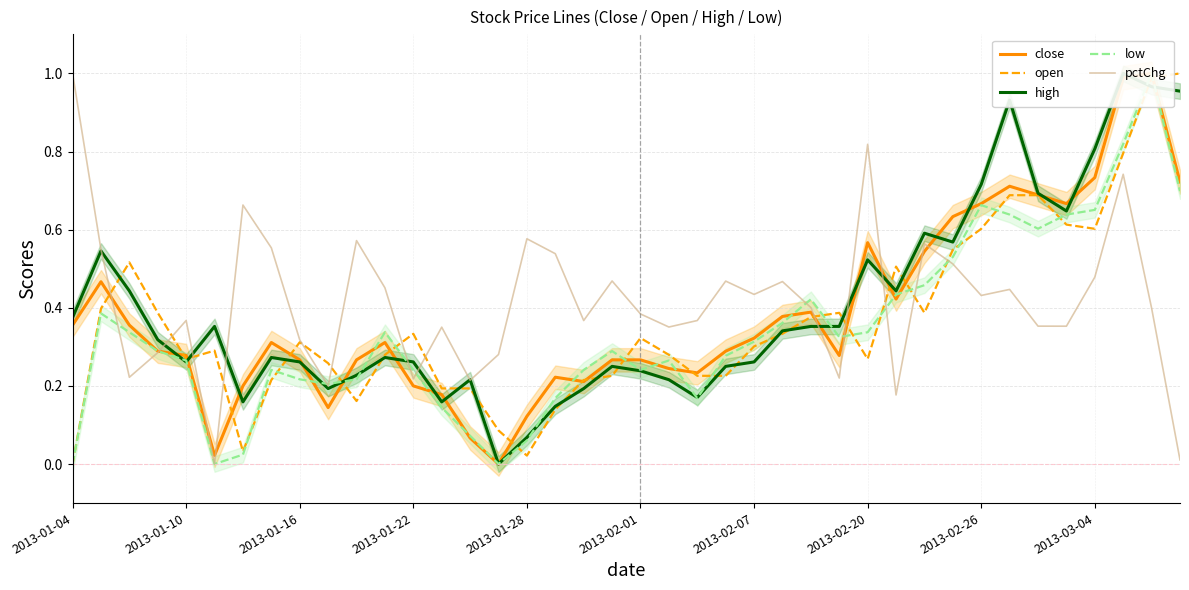

Does the chart have visible grid lines?

Yes